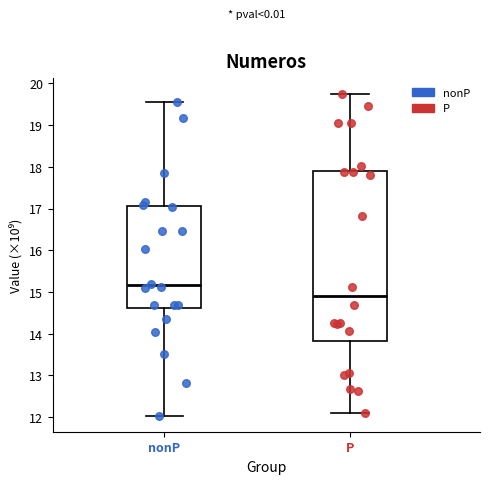

Which box's median line is the lowest?

P